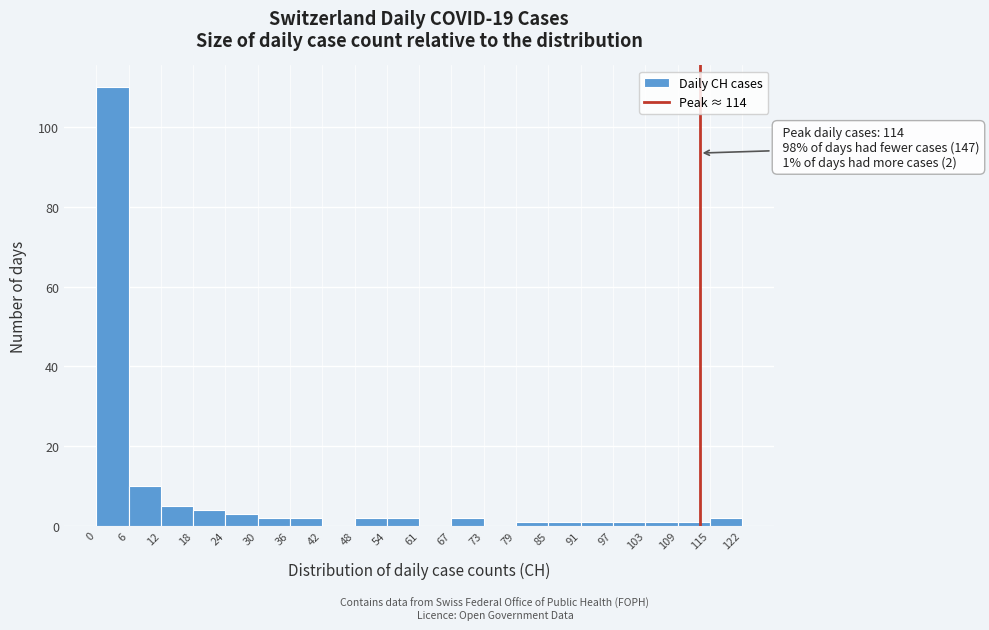

Which range on the x-axis has the tallest bar?

0 to 6